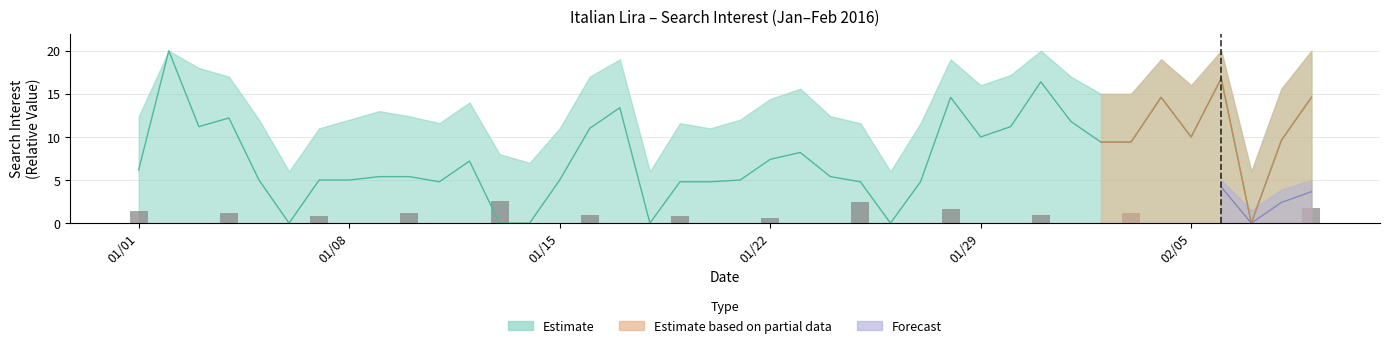

What is the value of the bars bar at the 10th from the left?

1.2